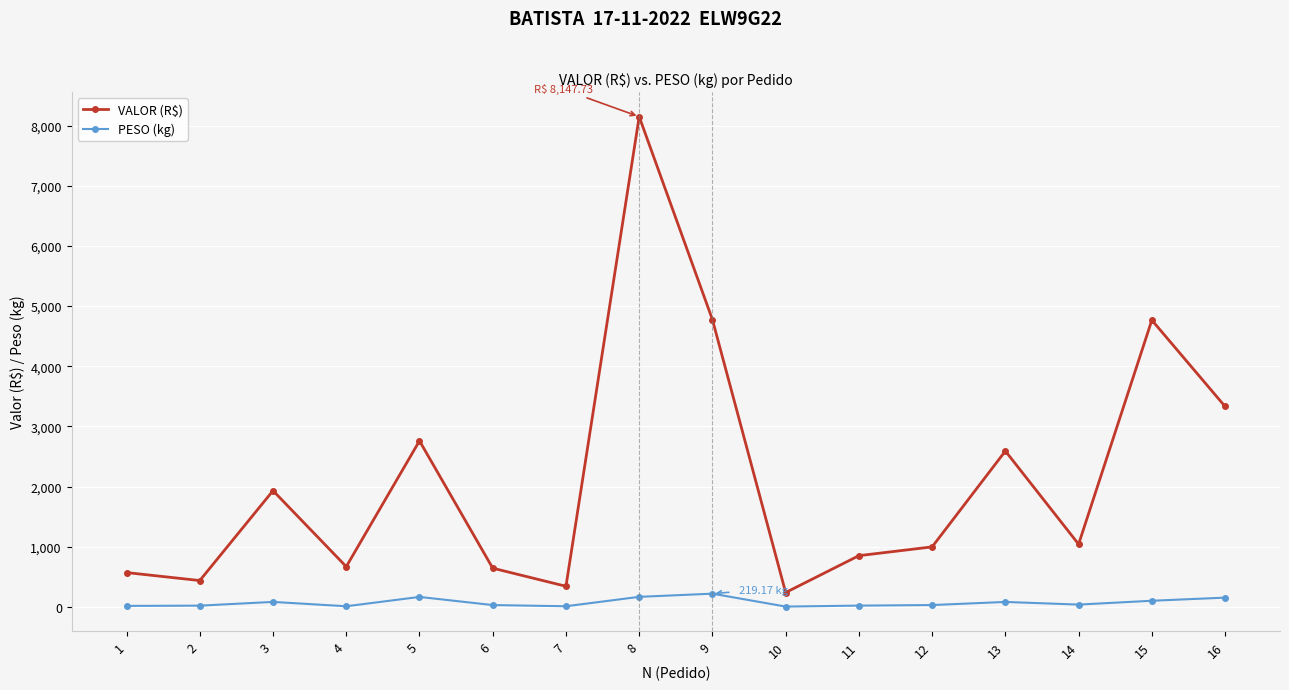

How many distinct data groups are displayed?

2